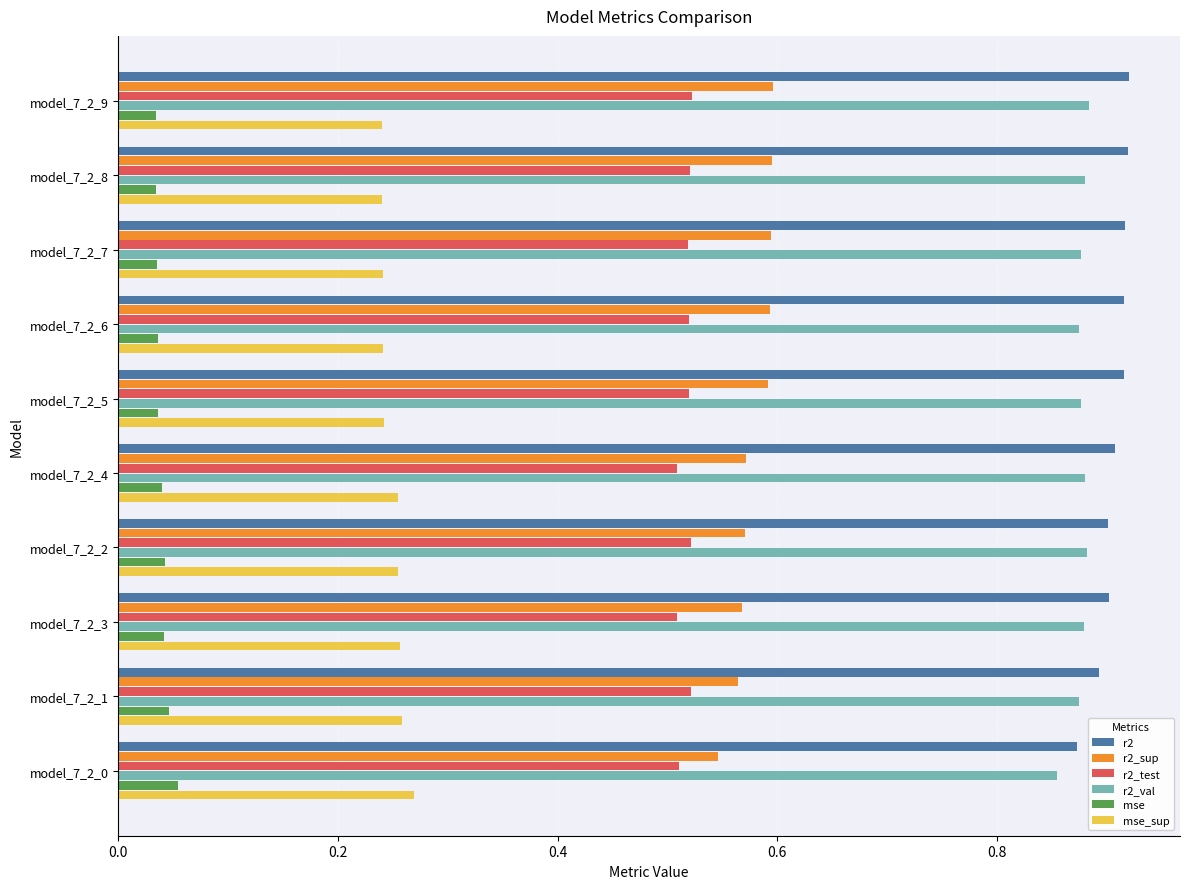

Is it true that r2_sup equals 0.6 at model_7_2_7?

True